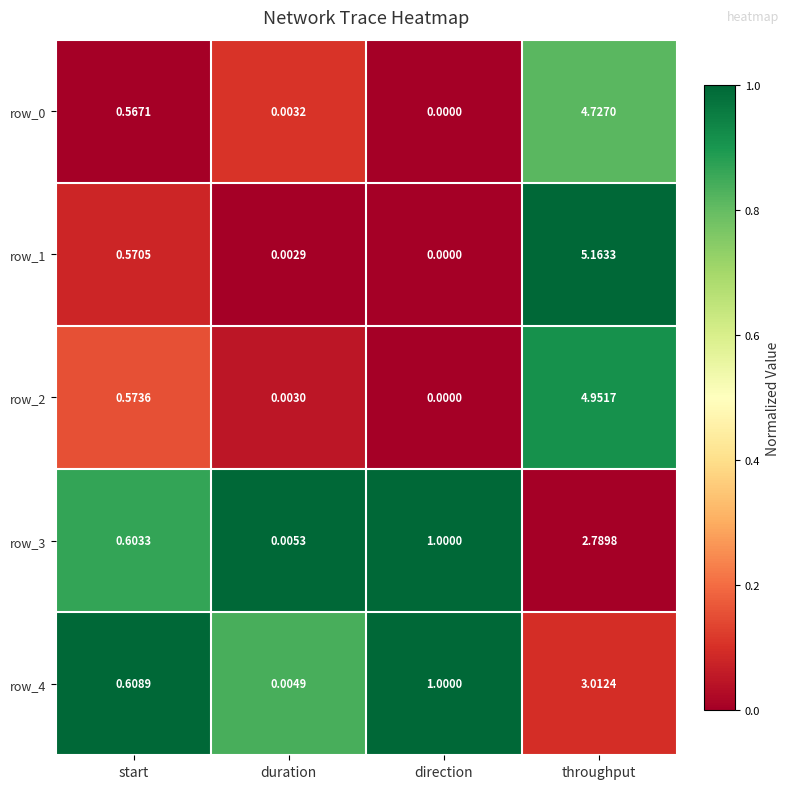

Which series has the largest total across all categories?

row_1